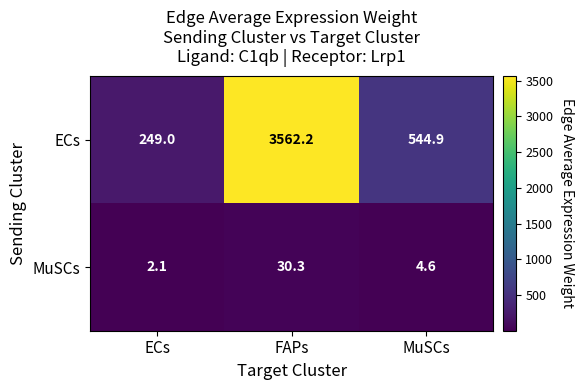

At which label does ECs first exceed 544?

FAPs